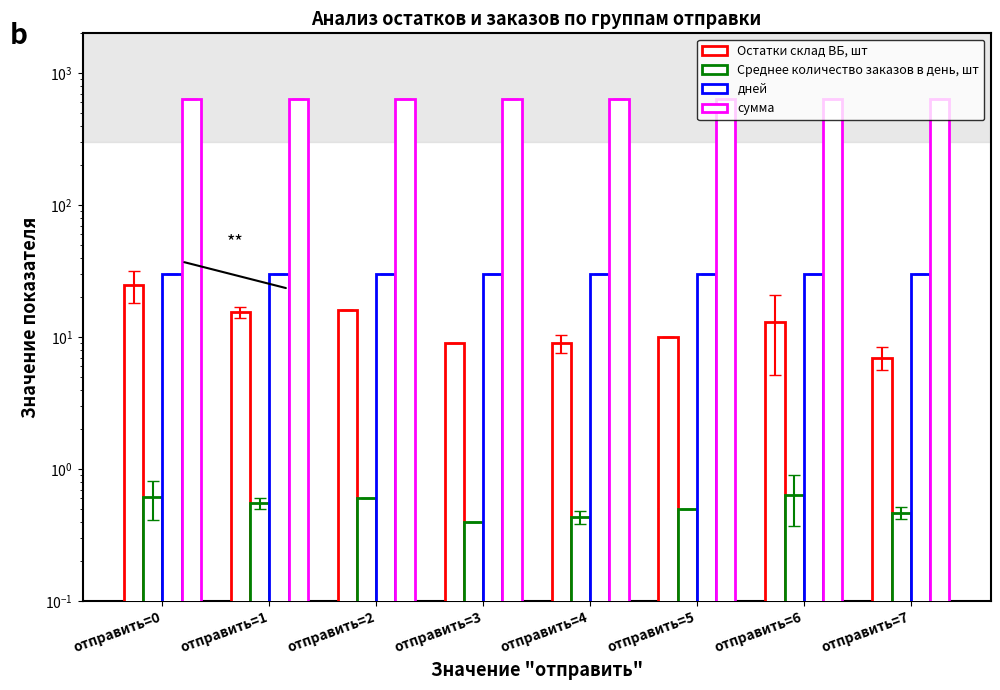

Rank the series at отправить=4 from lowest to highest value.

Среднее количество заказов в день, шт, Остатки склад ВБ, шт, дней, сумма